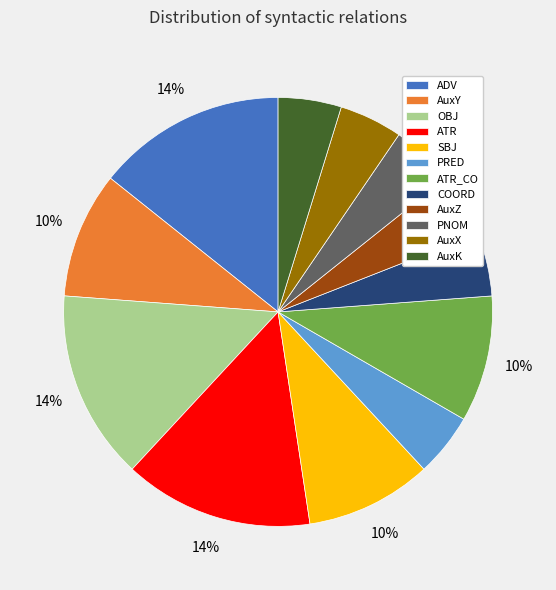

Between OBJ and AuxY, which is larger?

OBJ